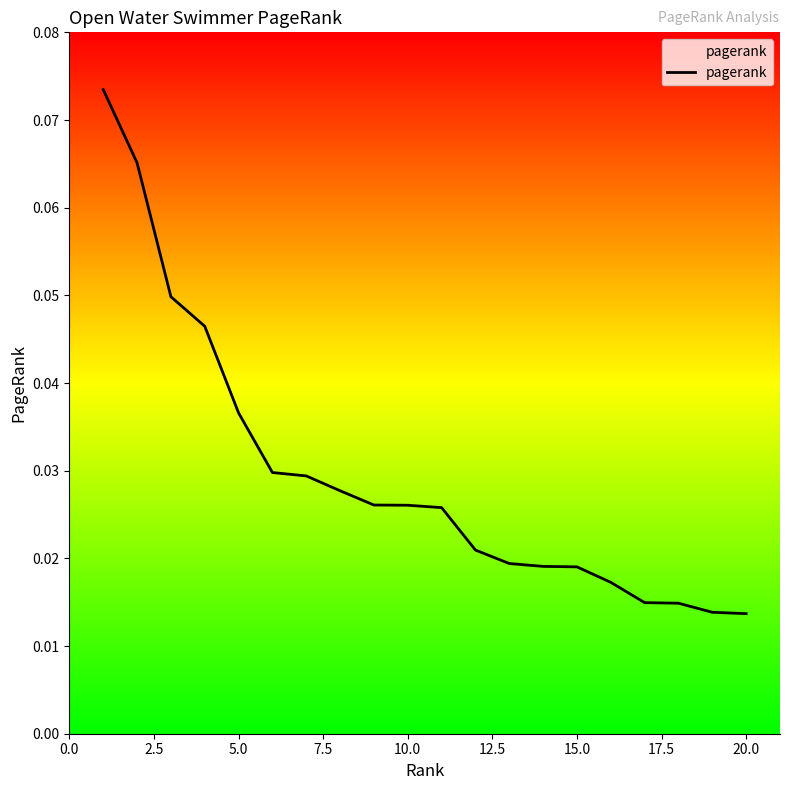

What is the maximum value shown in the chart?

0.1